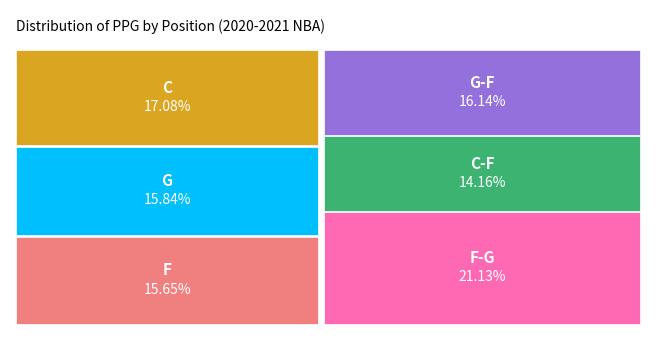

True or false: G accounts for 29% of the total.

False